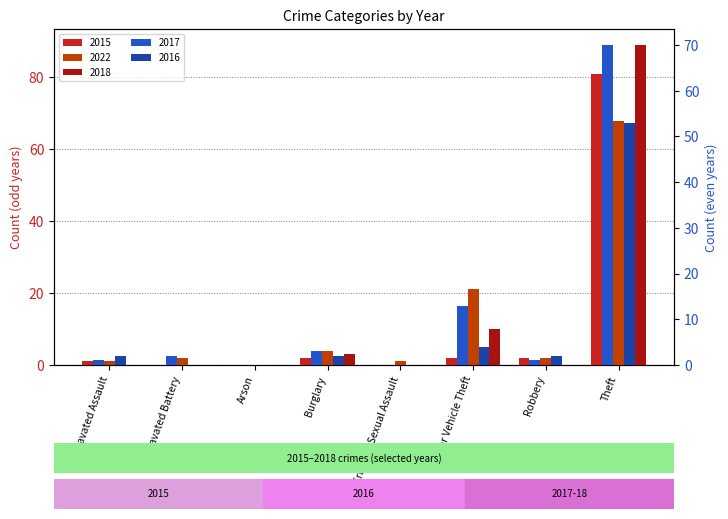

Which series changed the most between Criminal Sexual Assault and Robbery?

2015